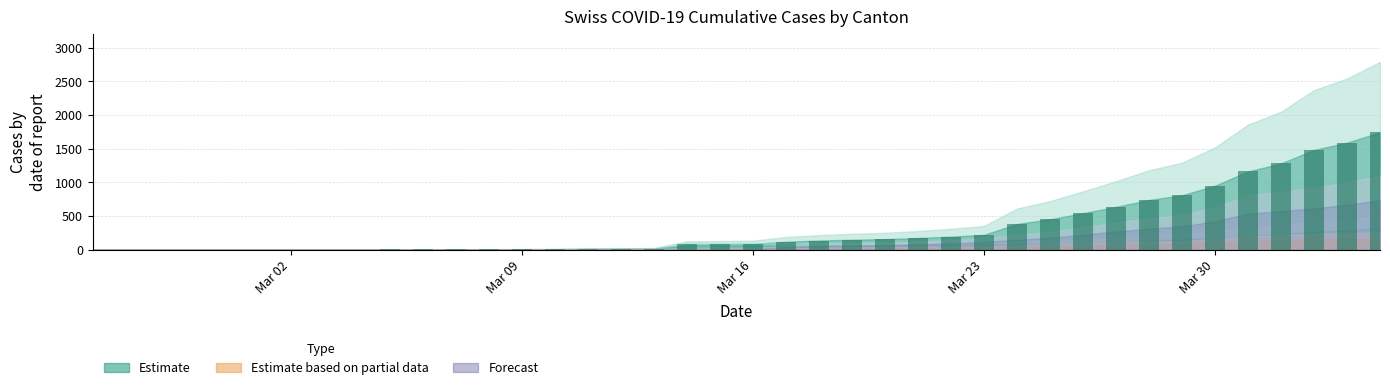

Does the chart contain stacked bars?

No